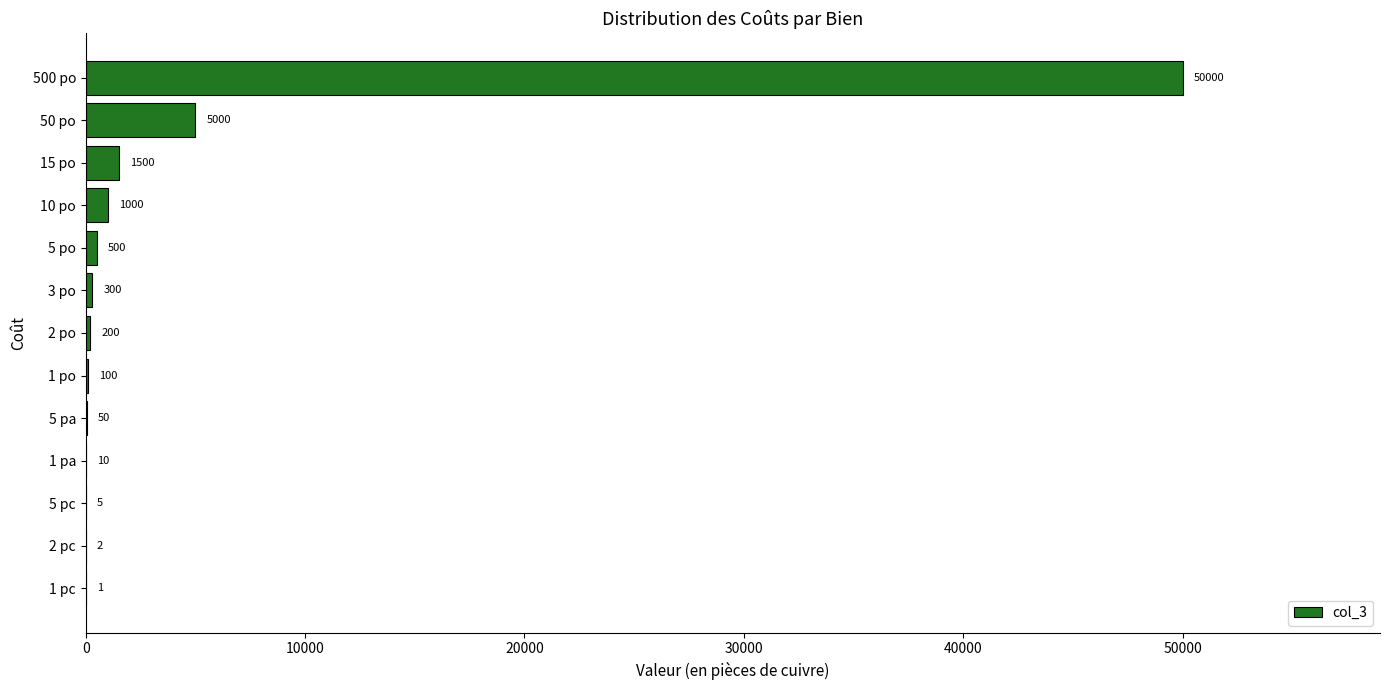

Where is the data nearest to the value 25000?

50 po